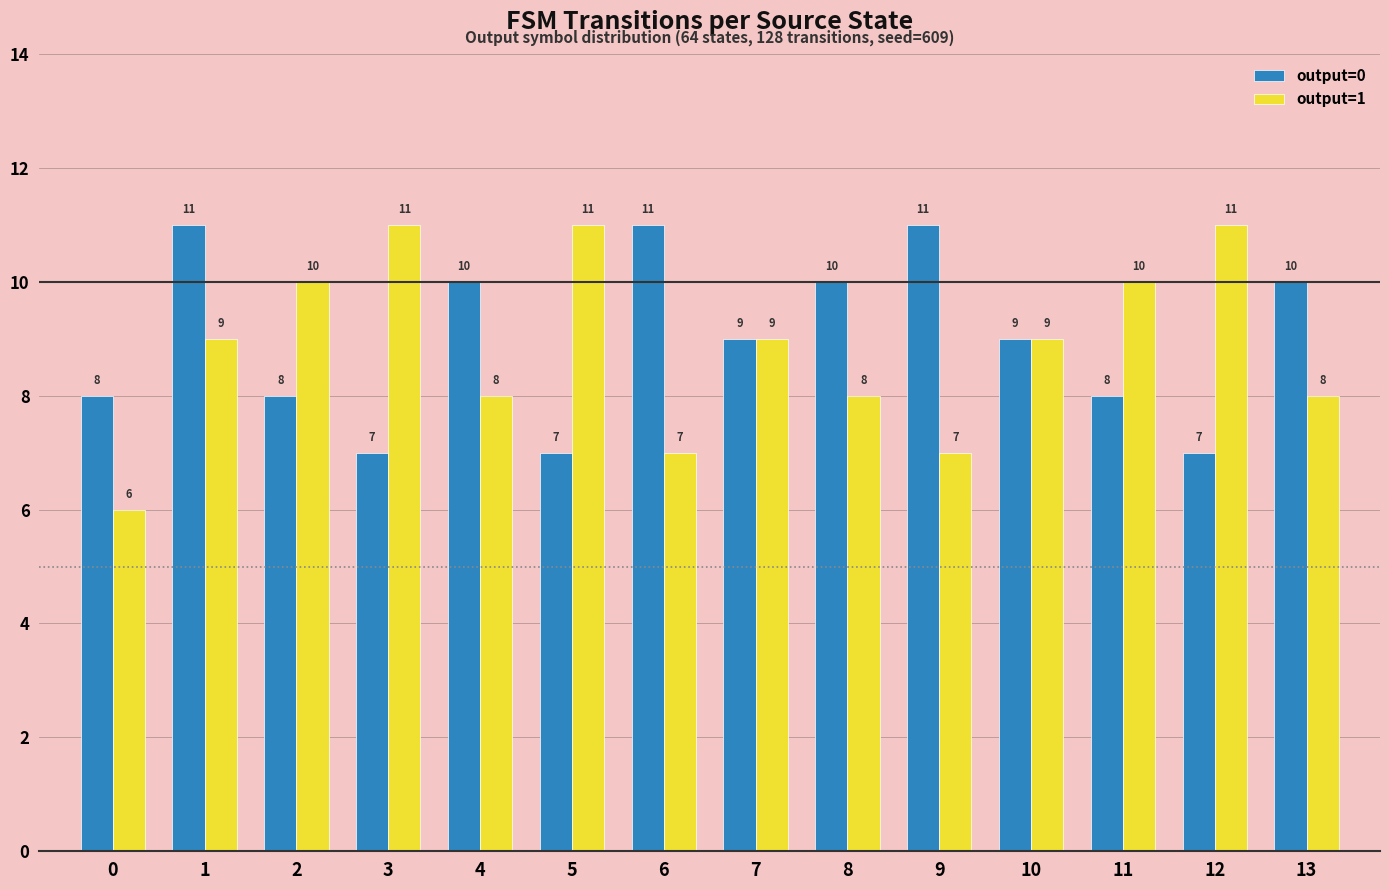

What is the minimum value for output=0?

7